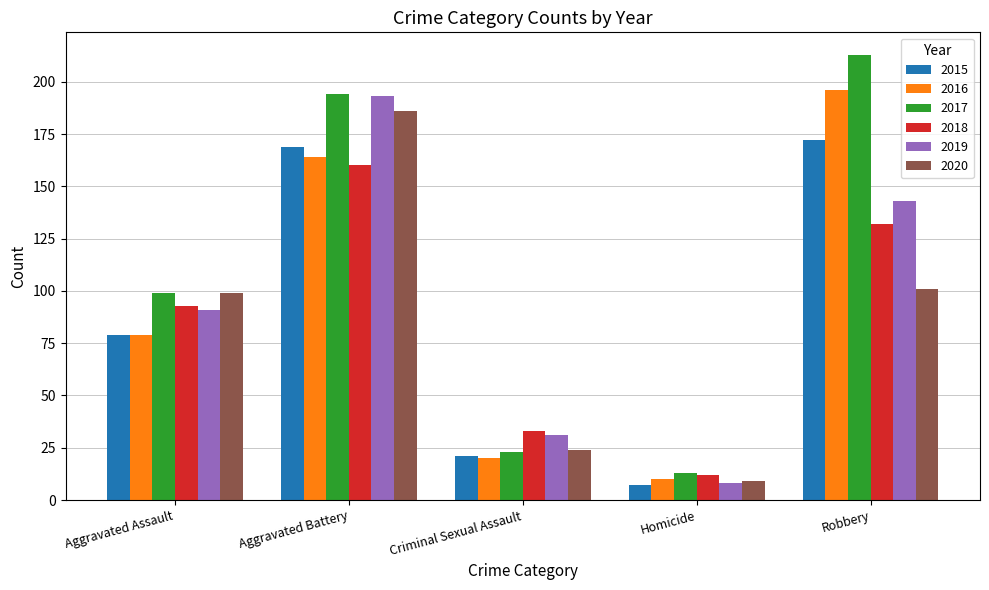

Reading left to right, list all the values displayed in this chart.

2015: 79	169	21	7	172
2016: 79	164	20	10	196
2017: 99	194	23	13	213
2018: 93	160	33	12	132
2019: 91	193	31	8	143
2020: 99	186	24	9	101